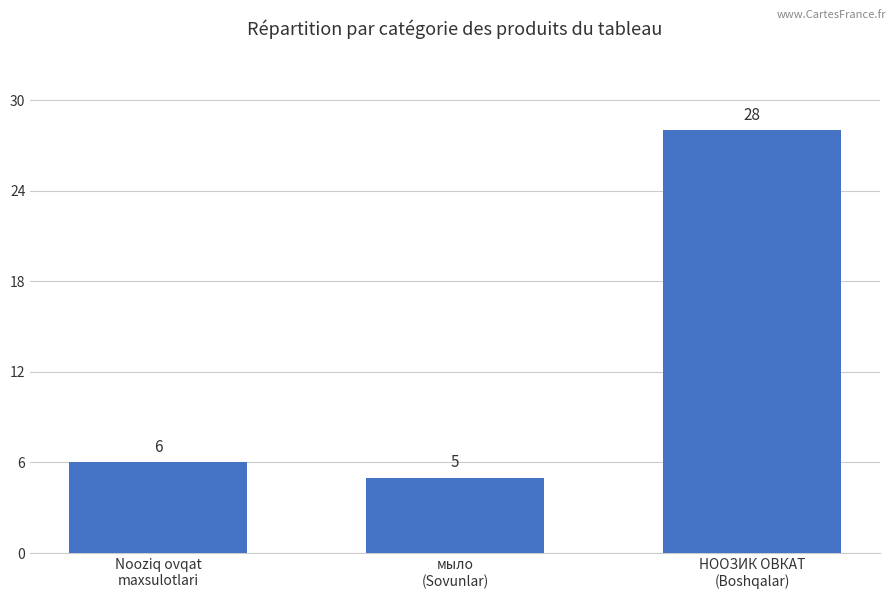

What is the average value?

13